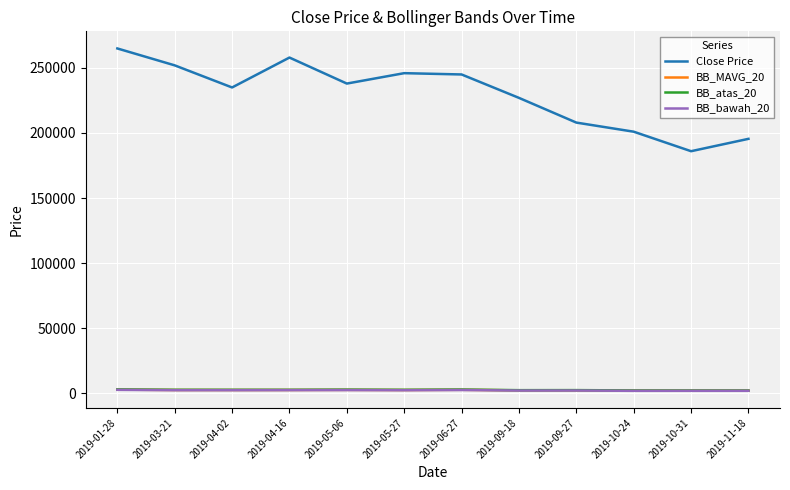

How many lines are shown in the chart?

4